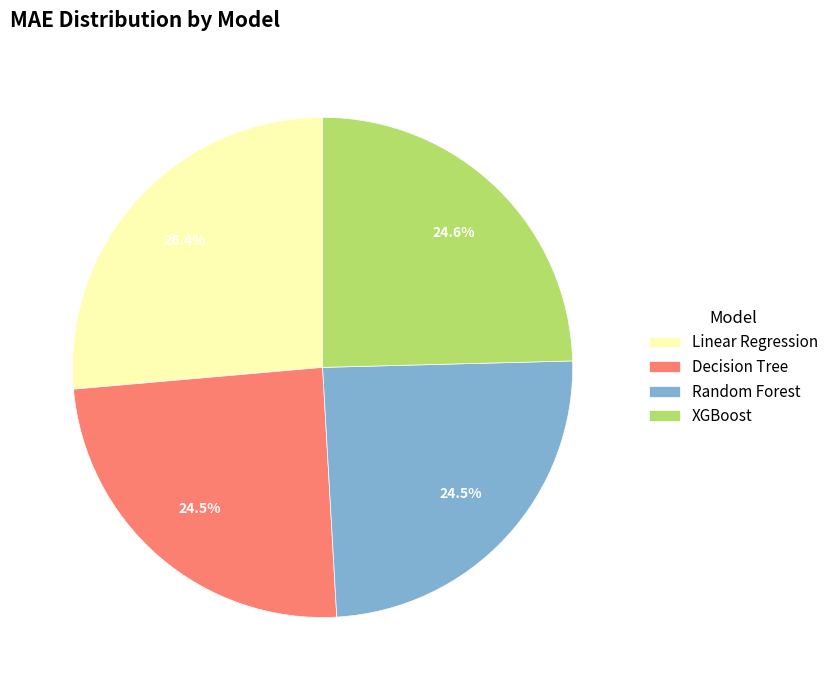

Does Random Forest represent more than half of the total?

No